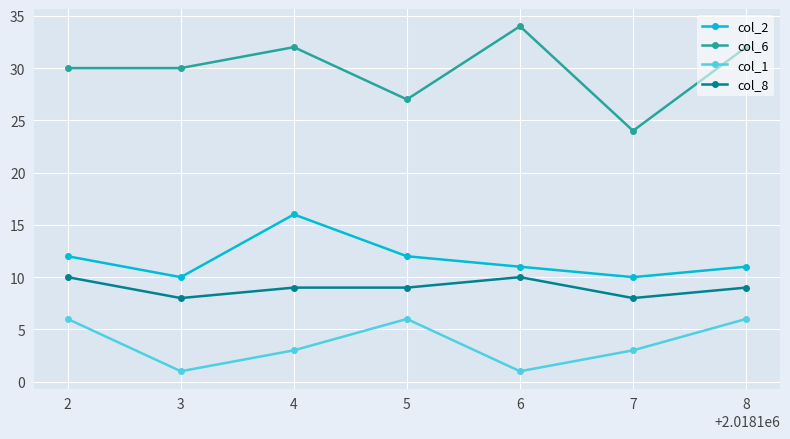

Count the number of categories in the chart.

7